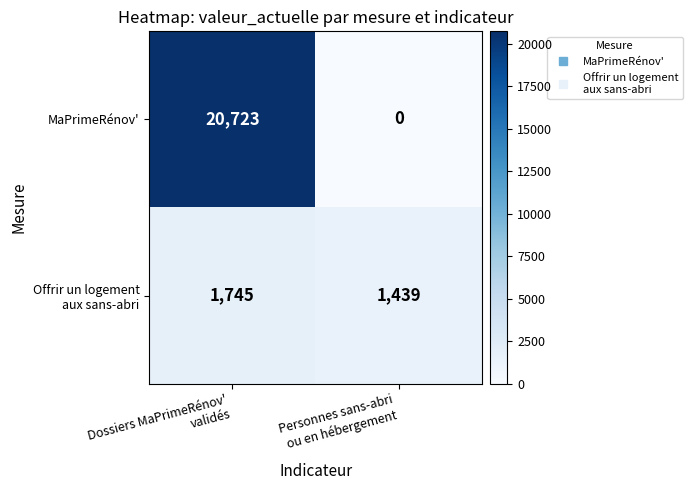

Which series has the largest range (max minus min)?

MaPrimeRénov'